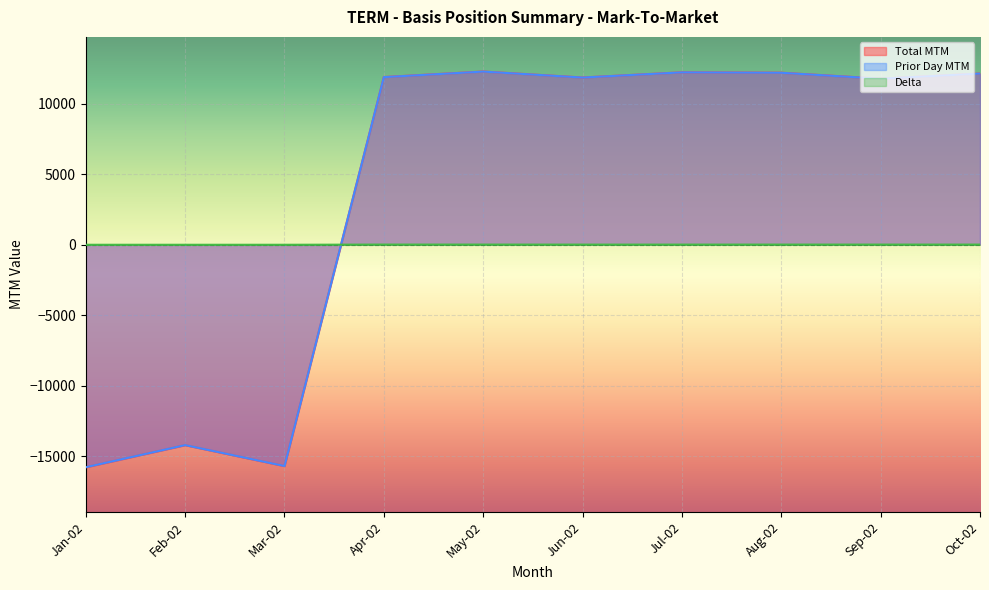

Between which two adjacent categories do Prior Day MTM and Delta first intersect?

Mar-02 and Apr-02